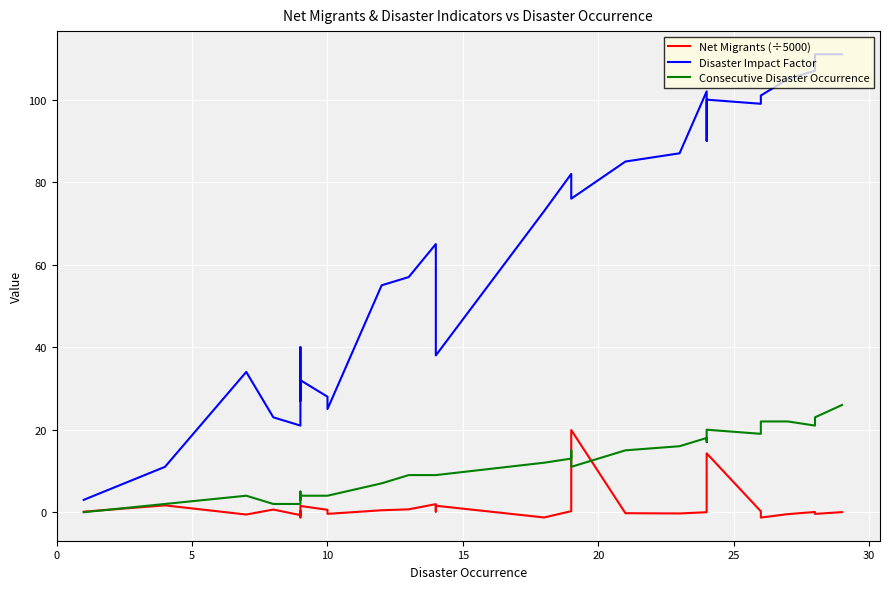

List the series in order of their overall mean, lowest first.

Net Migrants (÷5000), Consecutive Disaster Occurrence, Disaster Impact Factor